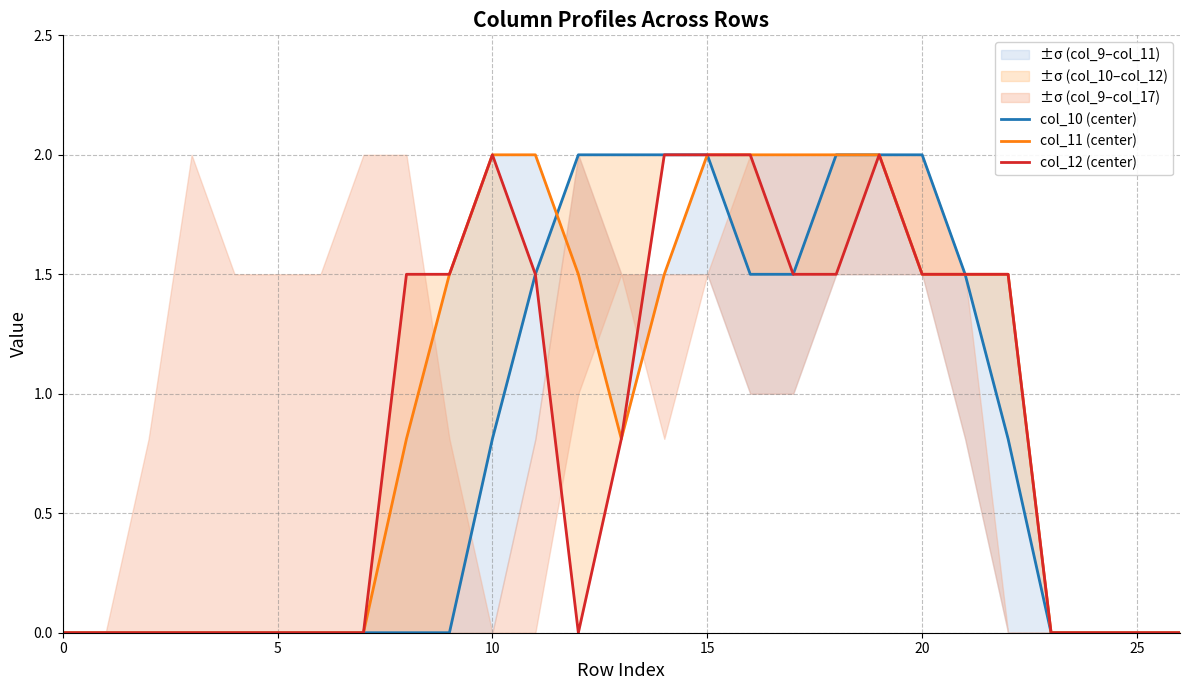

True or false: col_11 (center) has a value of 1.5 at 14.

True